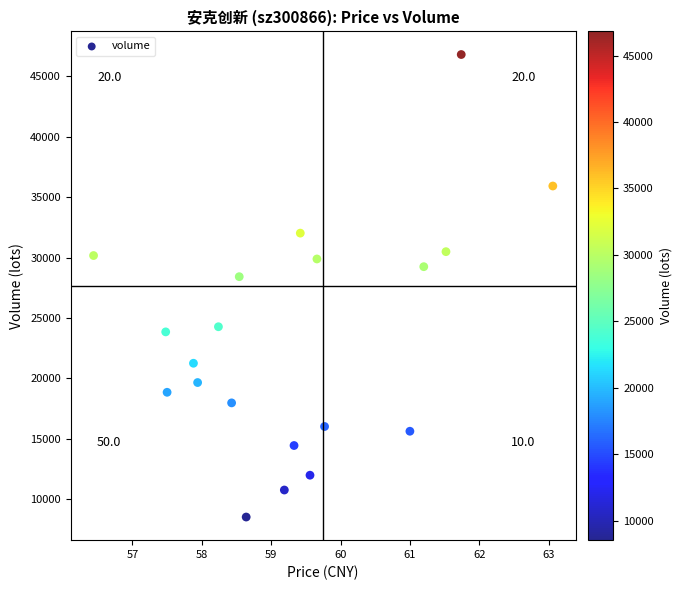

What is the range of Y values (max minus min)?

38292